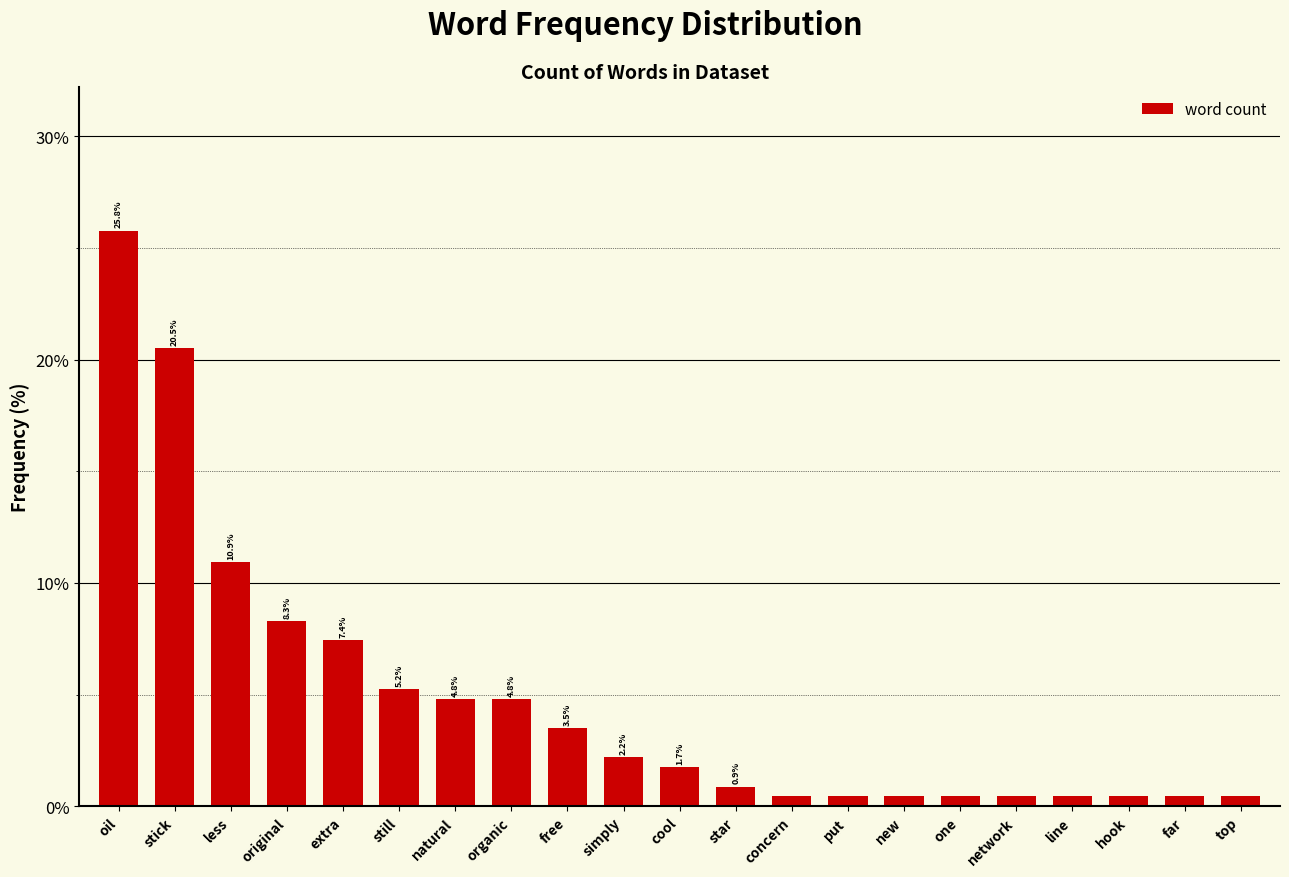

The value at original is 8.3. True or false?

True